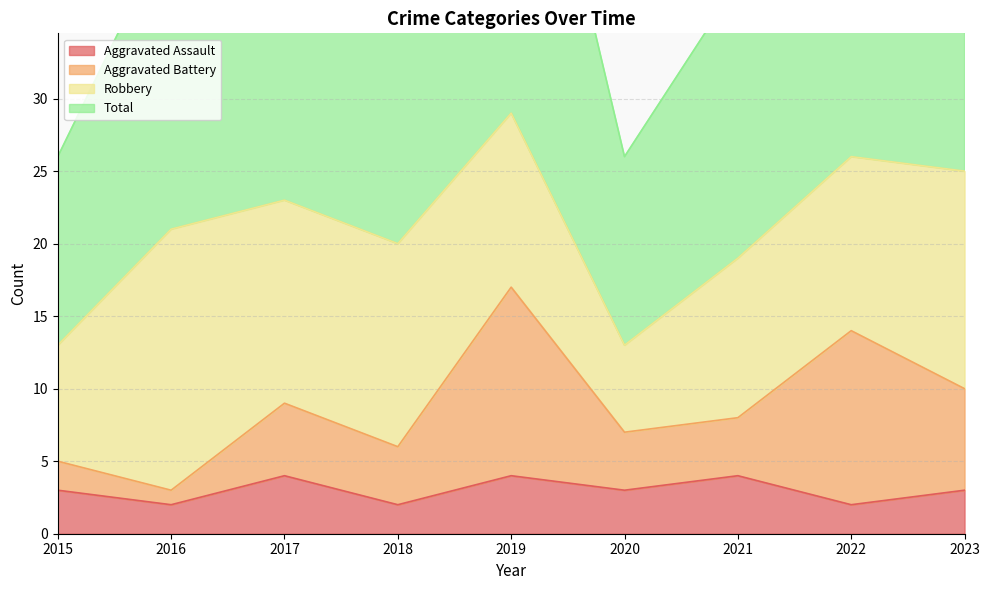

True or false: Aggravated Assault has a value of 4 at 2015.

False